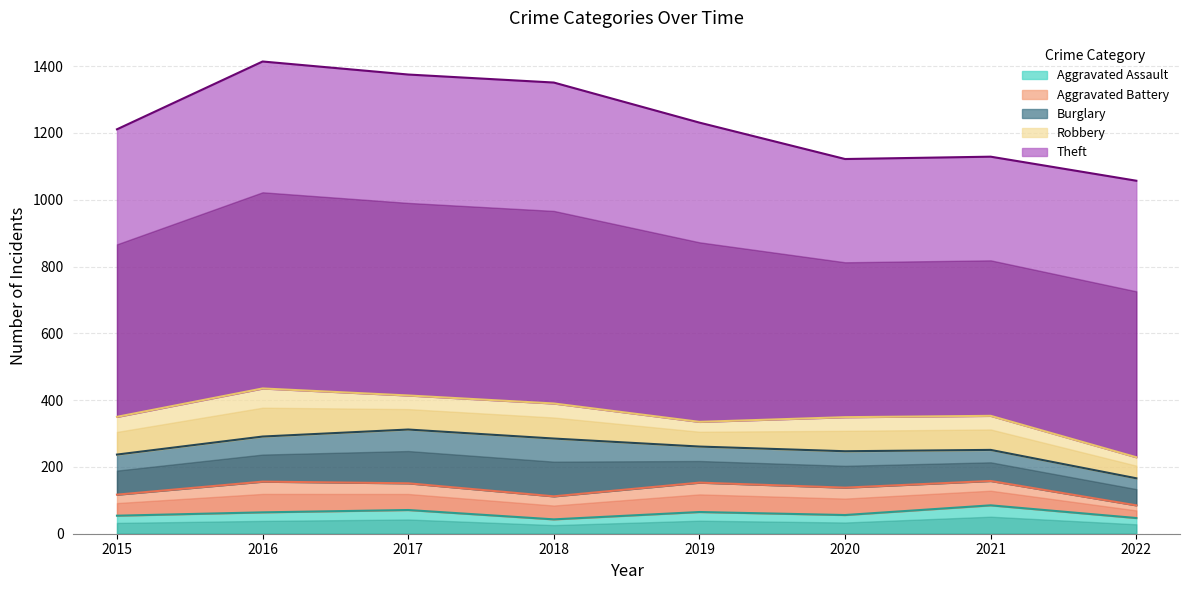

Reading left to right, extract all data points from this chart.

Aggravated Assault: 2015=54	2016=64	2017=71	2018=43	2019=65	2020=56	2021=85	2022=47
Aggravated Battery: 2015=63	2016=92	2017=80	2018=69	2019=88	2020=82	2021=73	2022=38
Burglary: 2015=120	2016=135	2017=161	2018=173	2019=108	2020=109	2021=93	2022=81
Robbery: 2015=113	2016=144	2017=102	2018=105	2019=74	2020=102	2021=102	2022=63
Theft: 2015=861	2016=979	2017=961	2018=961	2019=896	2020=773	2021=776	2022=828